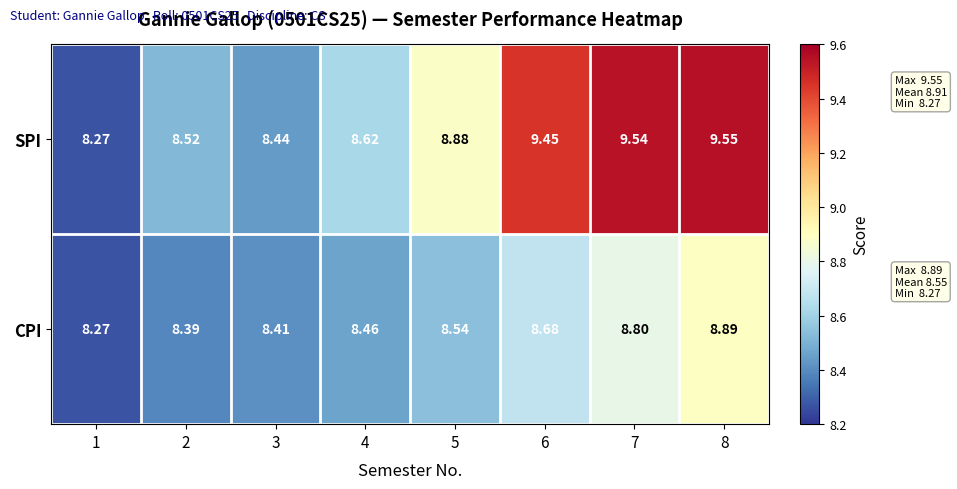

Which series has the largest total across all categories?

SPI